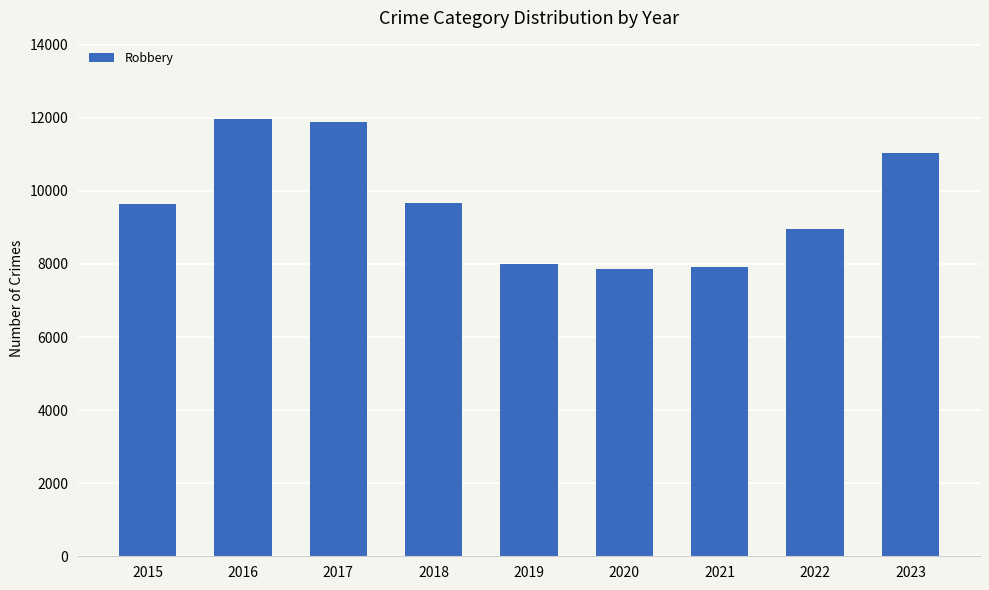

Which has a higher value, 2020 or 2017?

2017